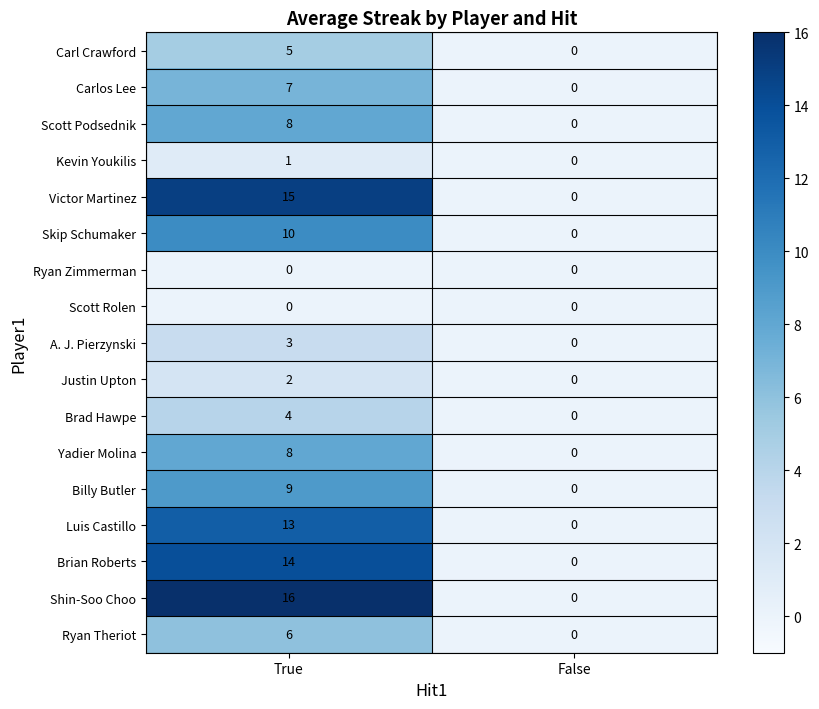

The Brian Roberts series shows -8 at False. True or false?

False